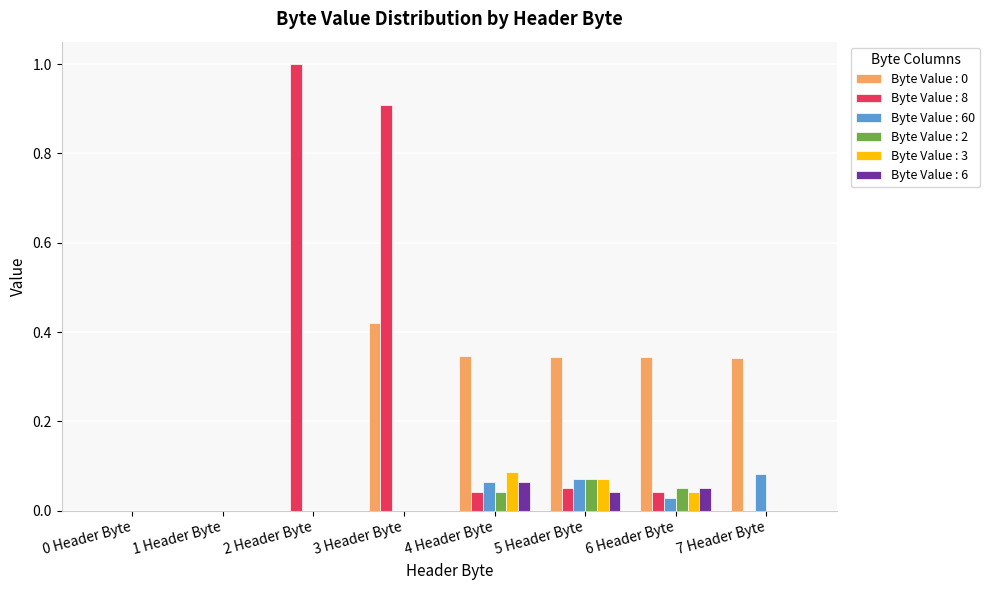

What is the greatest value displayed?

1.0